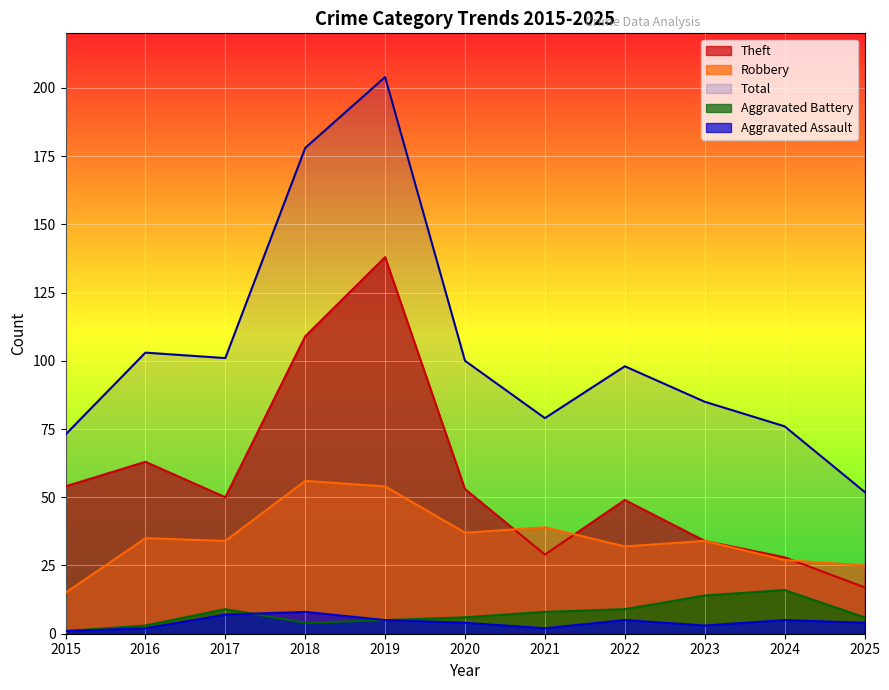

The value of Theft at 2020 is 26. True or false?

False